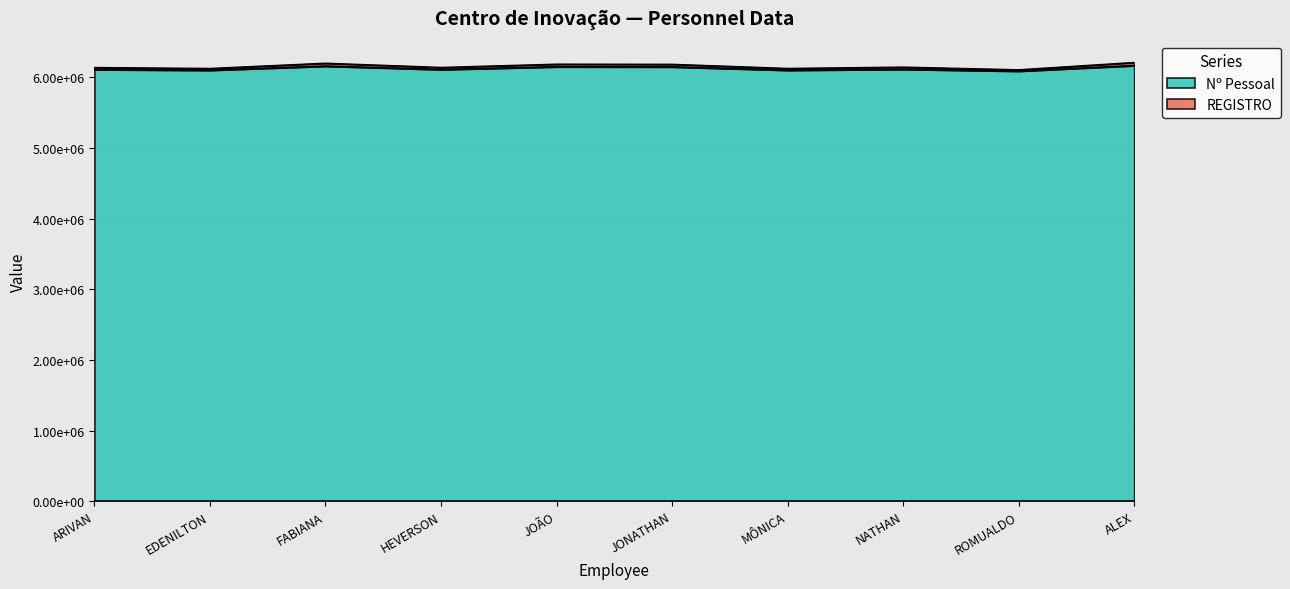

The value of REGISTRO at ROMUALDO is 6105168. True or false?

True